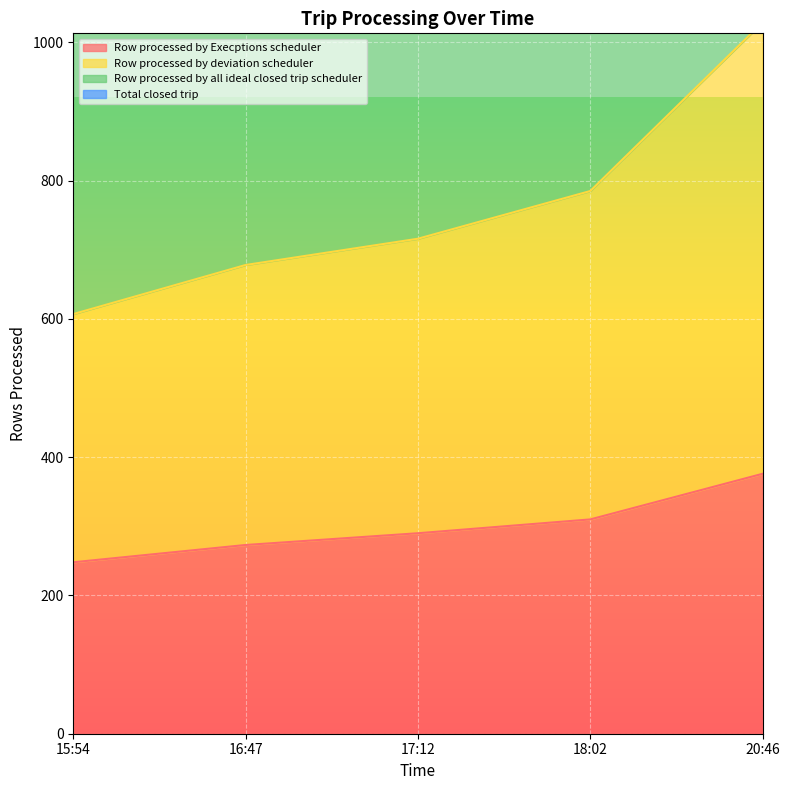

True or false: Row processed by Execptions scheduler has a value of 248 at 15:54.

True